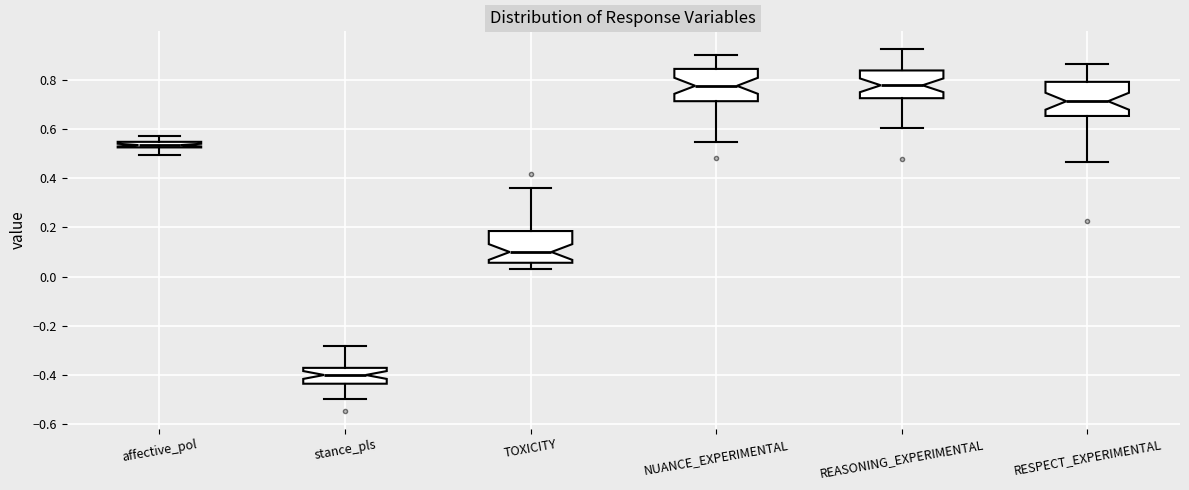

Where is the lower edge of the box for affective_pol on the y-axis? The values are not printed on the chart, so give them approximately, as read against the axis.

0.52